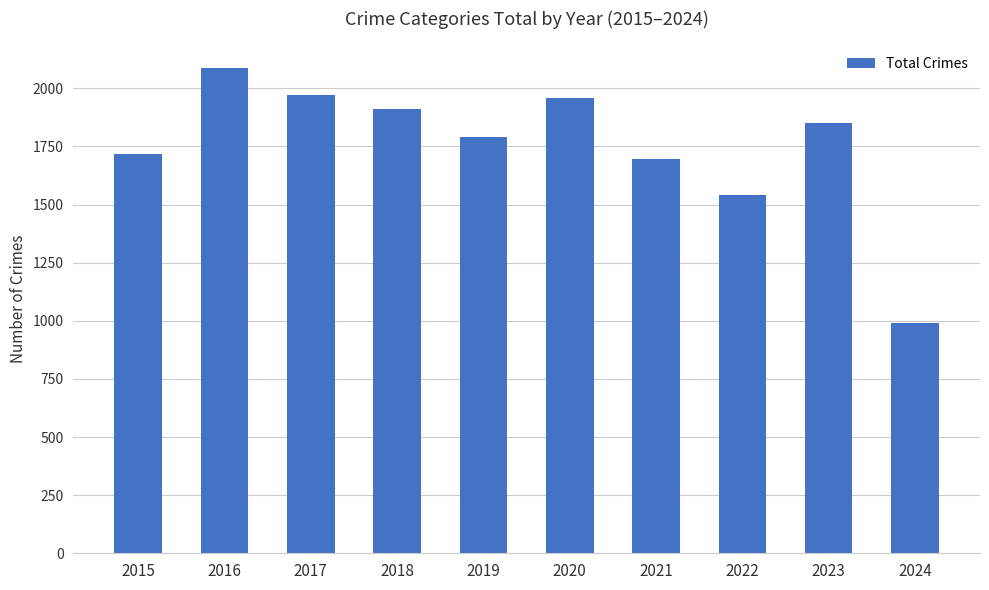

Count the number of data series in this chart.

1